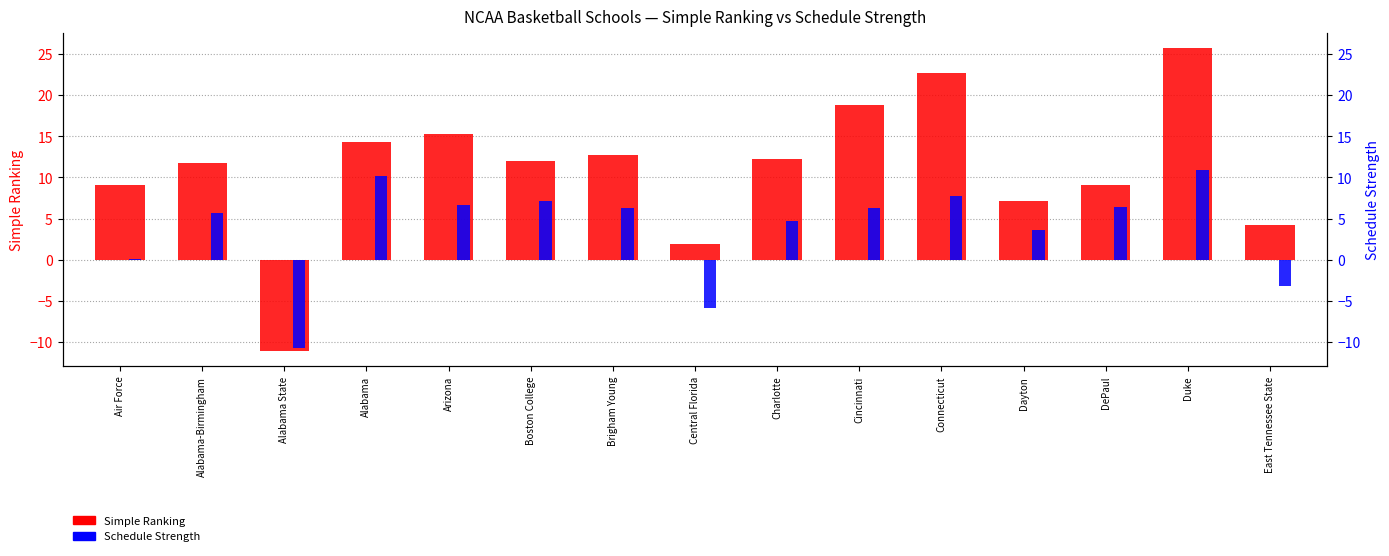

How many categories are shown in the chart?

15